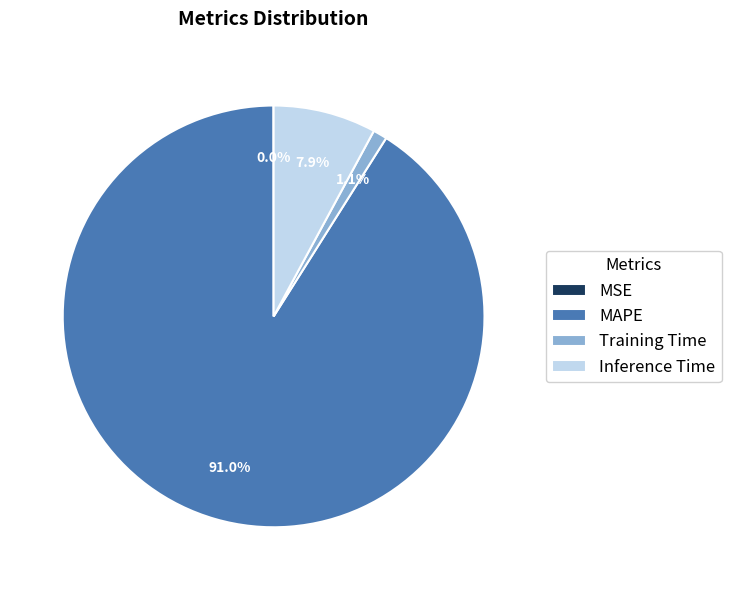

What portion of the pie excludes Inference Time?

92.1%